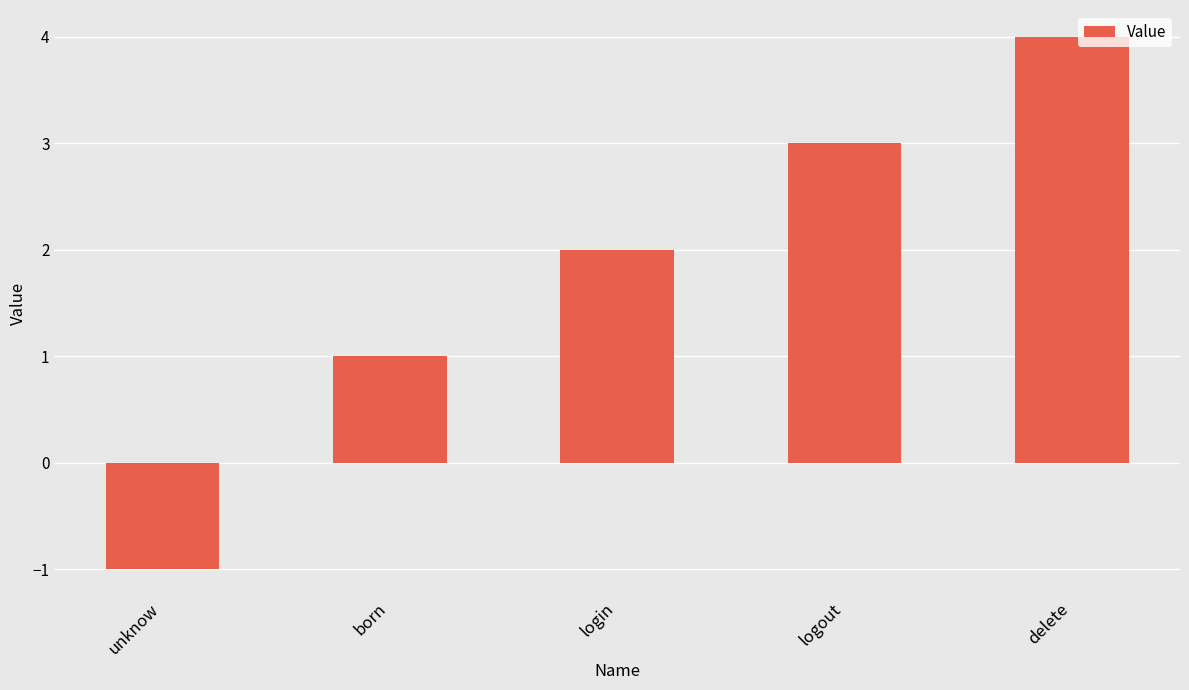

What position from the right is logout?

2